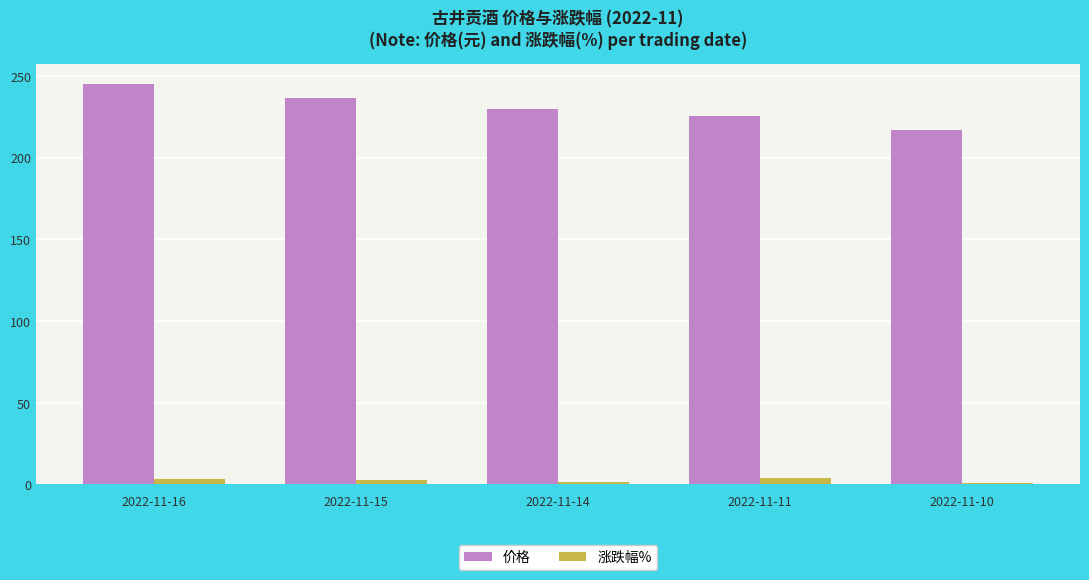

List the labels in order of 价格 value, smallest first.

2022-11-10, 2022-11-11, 2022-11-14, 2022-11-15, 2022-11-16